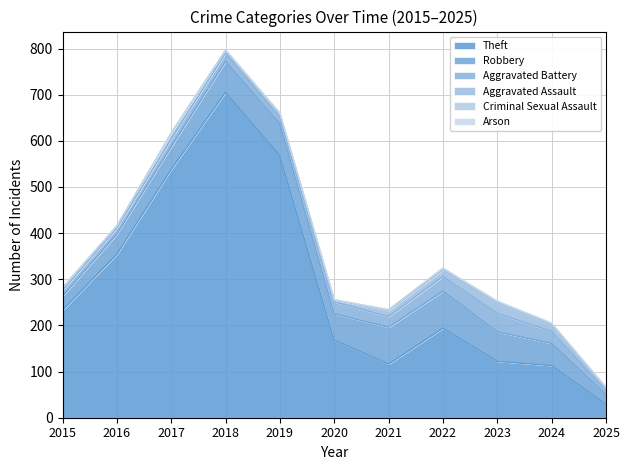

Between 2022 and 2025, which series saw the biggest shift?

Theft